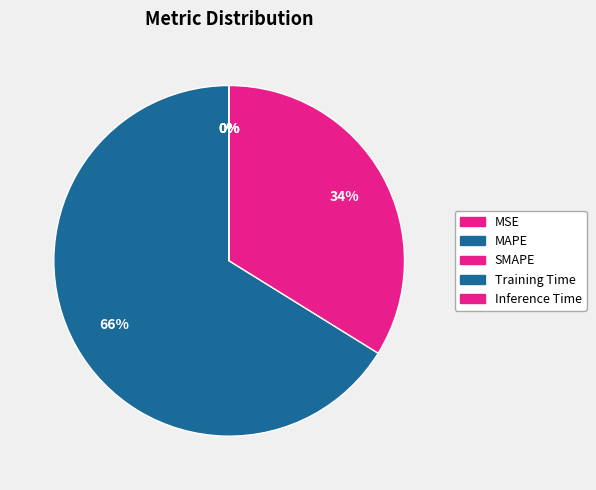

Rank the categories by value from highest to lowest.

MAPE, SMAPE, MSE, Training Time, Inference Time